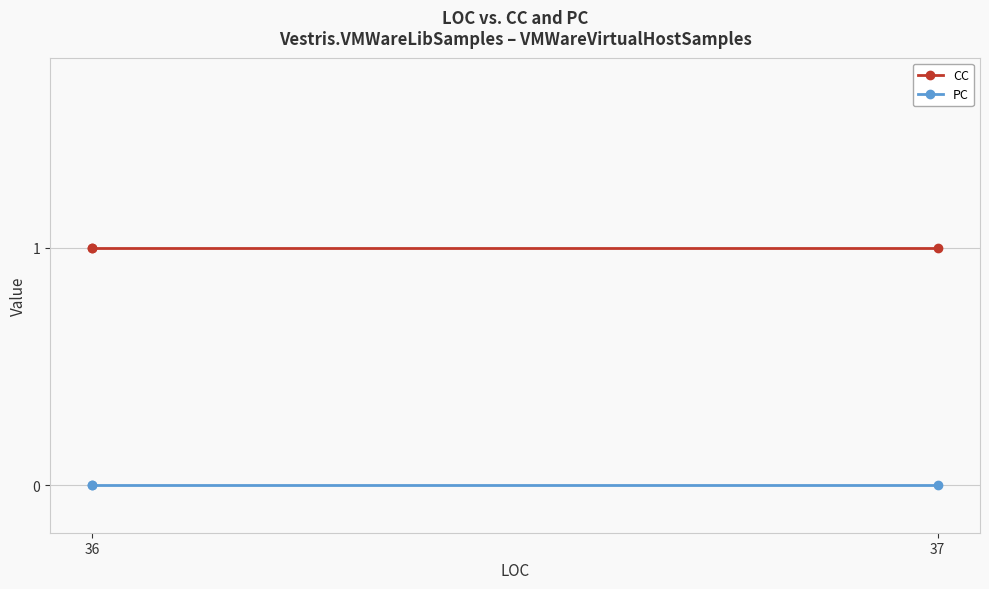

What is the value of the CC point at the 2nd from the left?

1